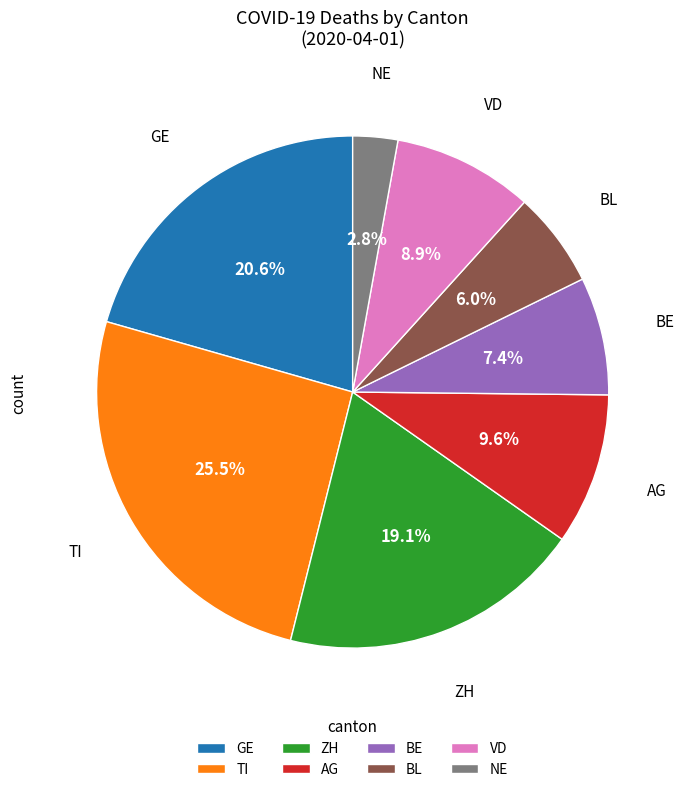

Which category has the smallest portion of the pie?

NE